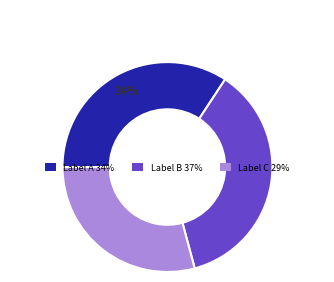

How many segments does this pie chart have?

3